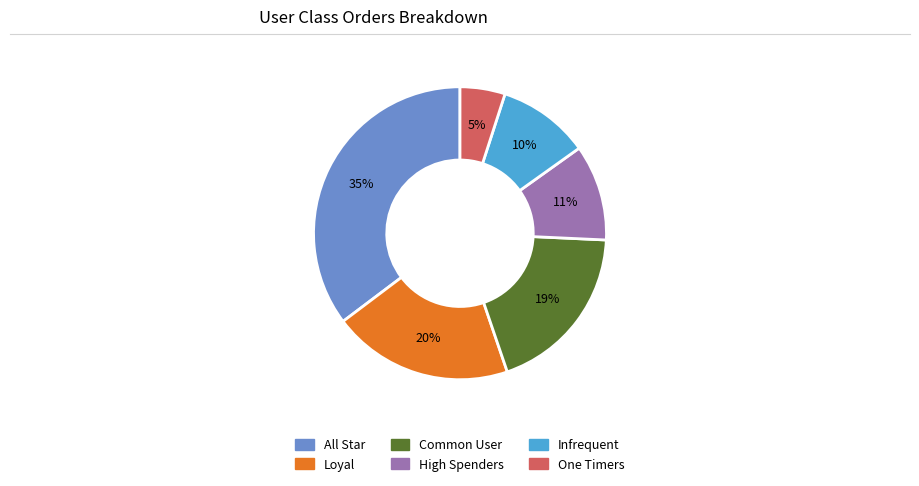

Does any single category account for the majority?

No